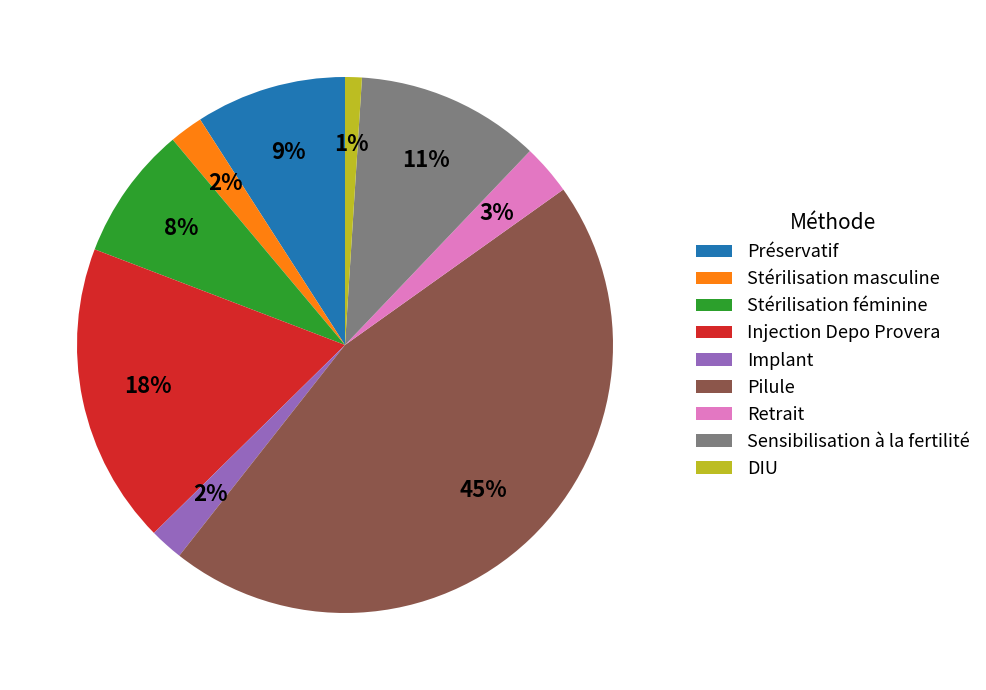

Is the sum of Sensibilisation à la fertilité and Stérilisation masculine greater than half?

No